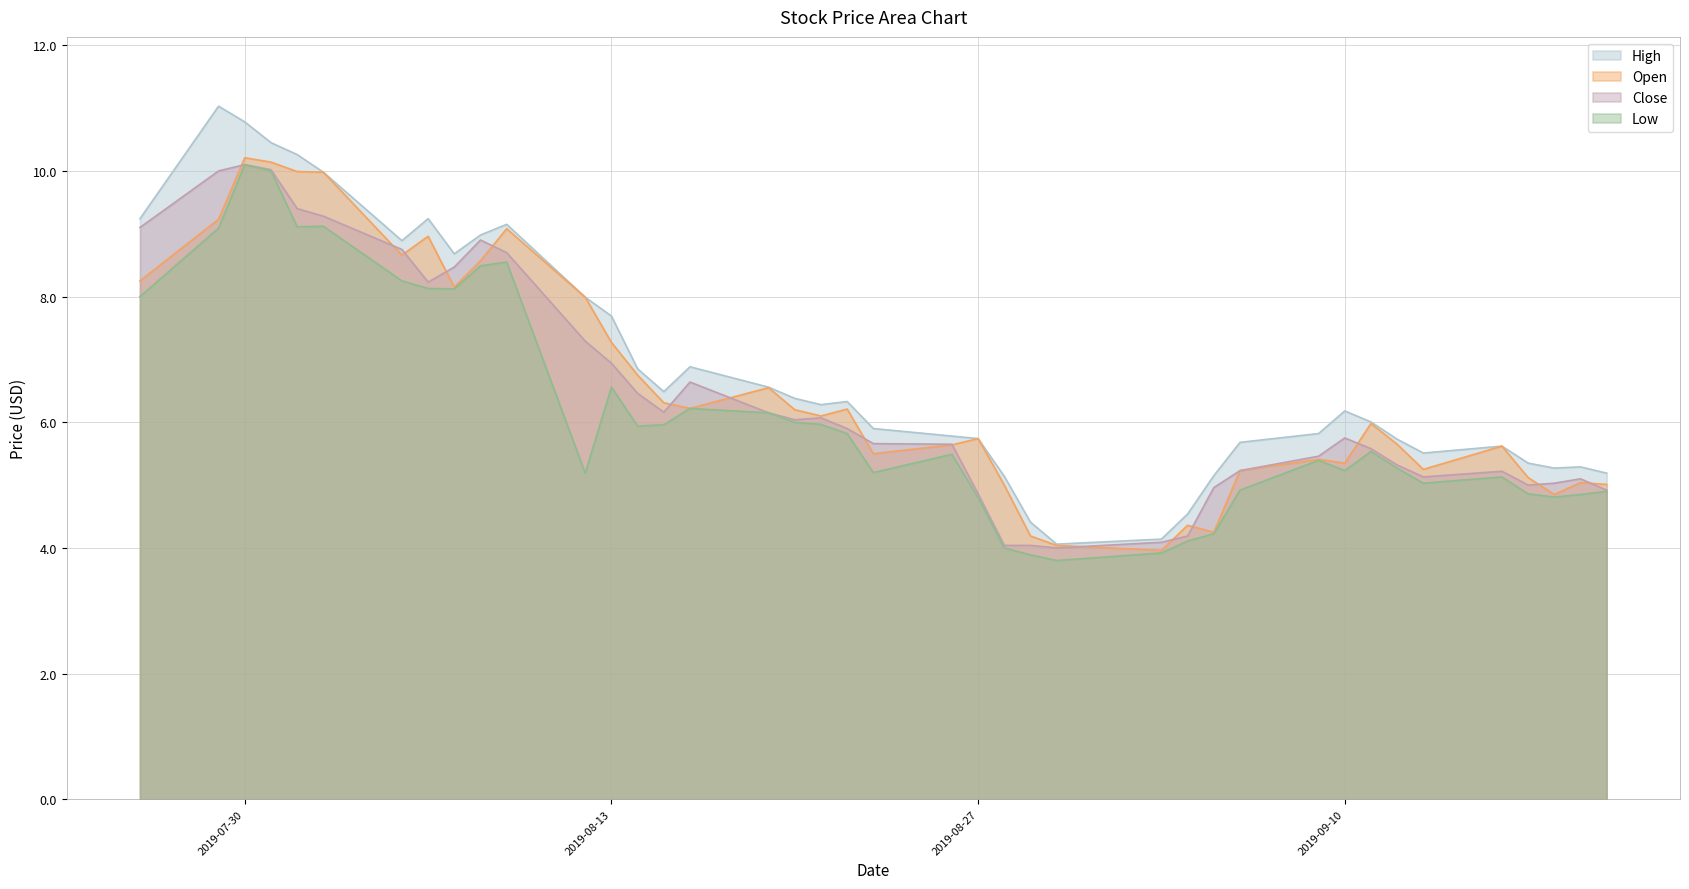

What is the maximum value shown in the chart?

11.0